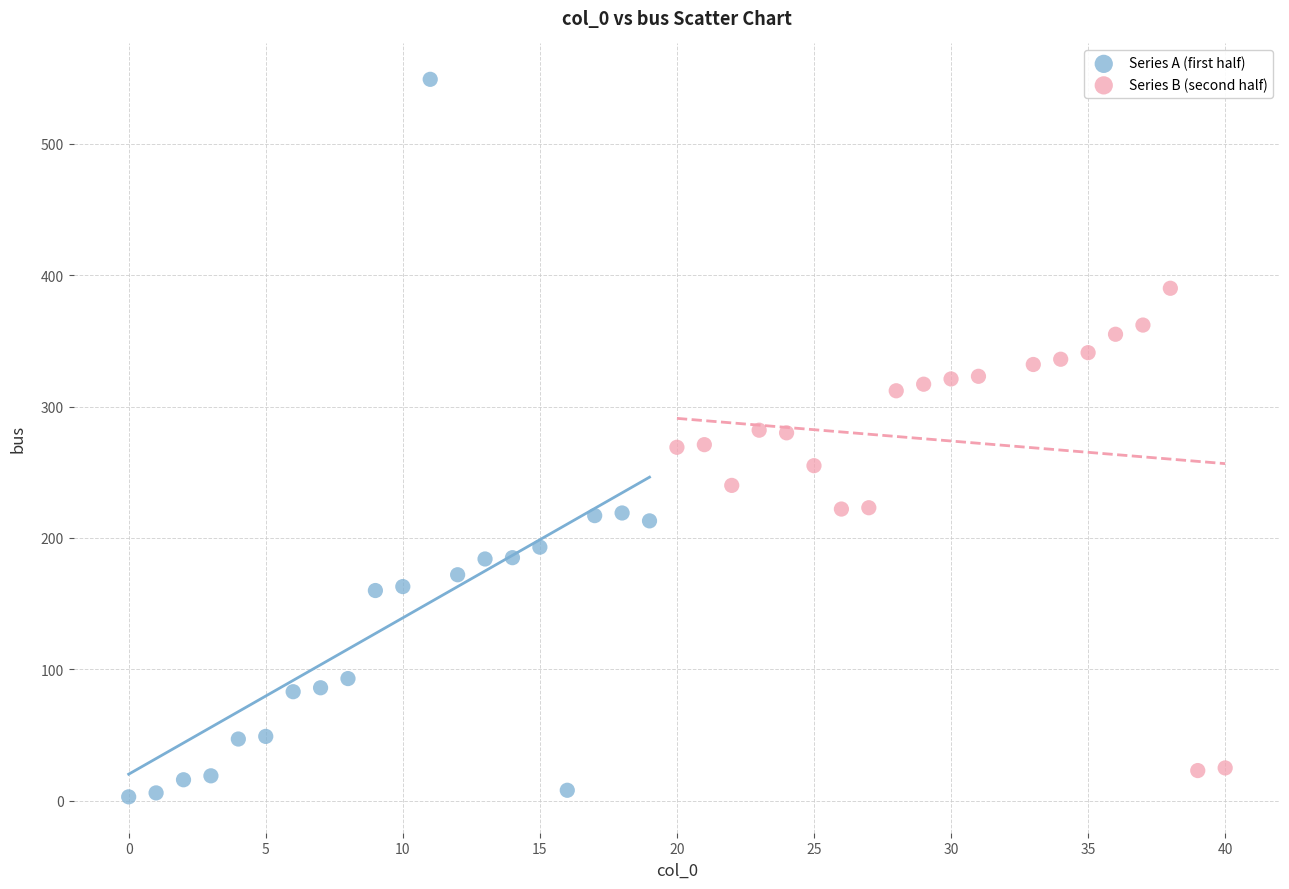

Which series contains the highest Y value?

Series A (first half)